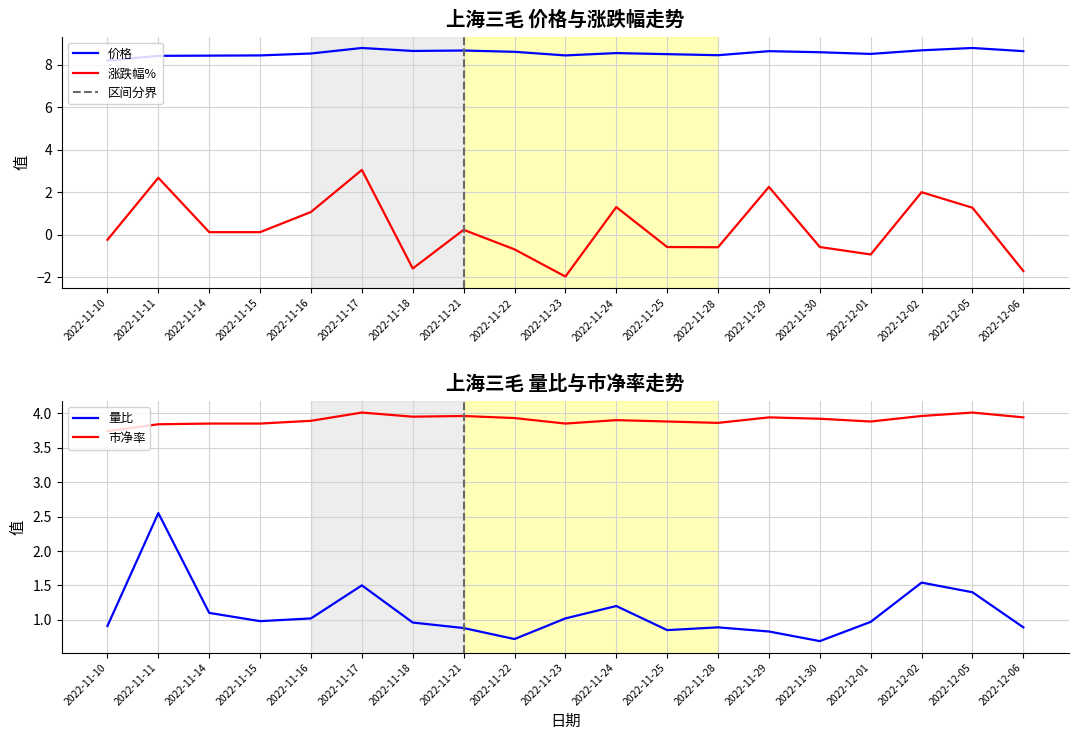

How many lines are shown in the chart?

4